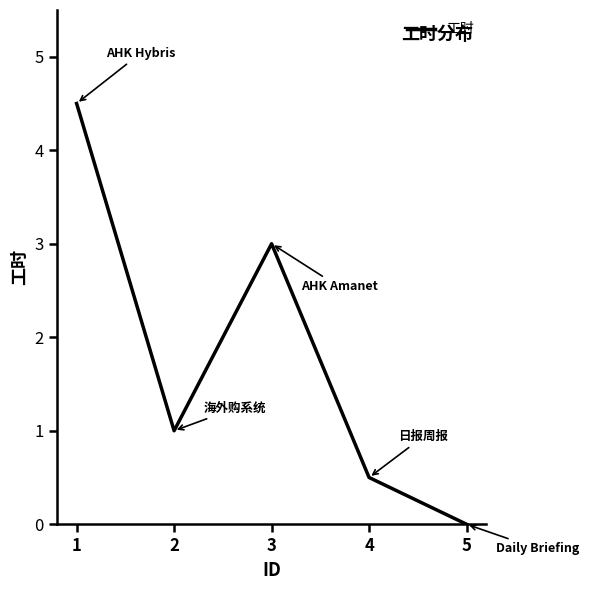

What is the sum of the values at 1 and 4?

5.0